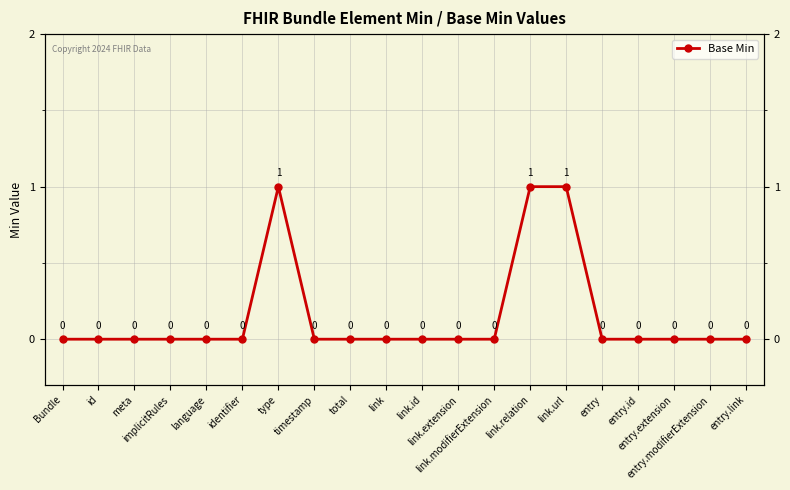

Between id and link.relation, which is larger?

link.relation